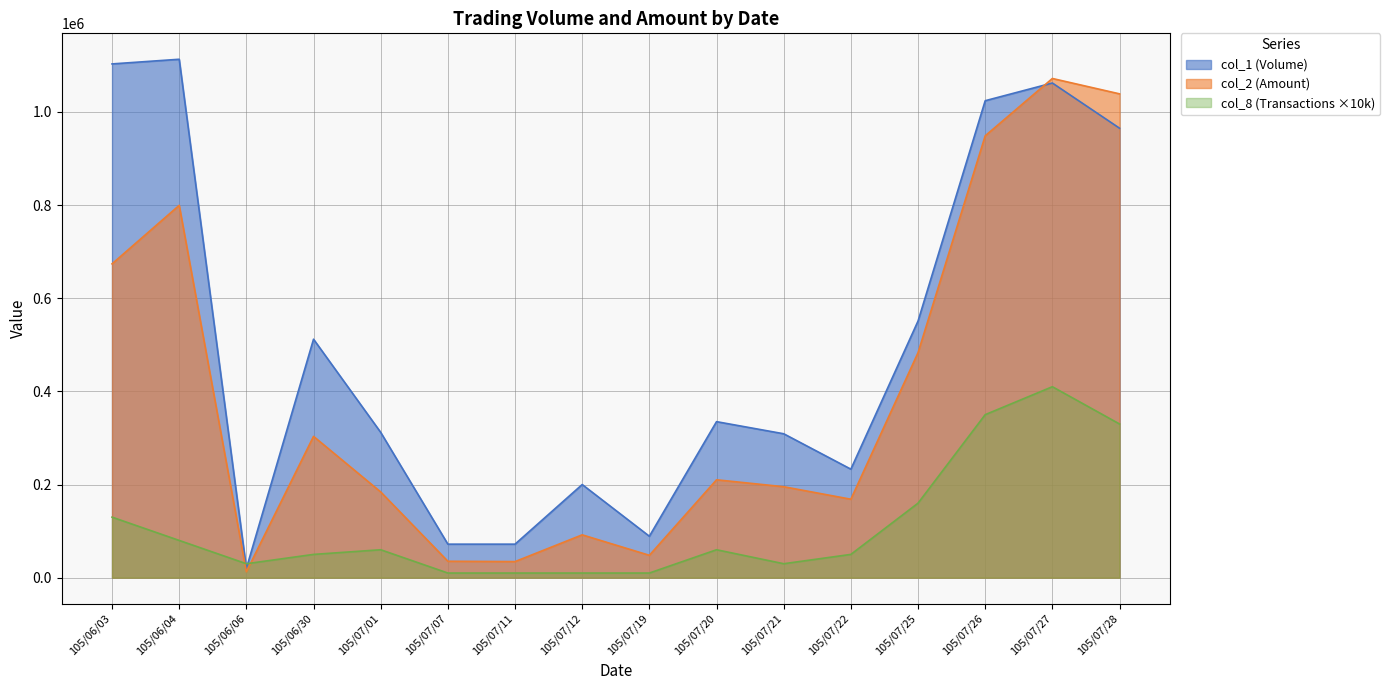

Which series has the largest total across all categories?

col_1 (Volume)